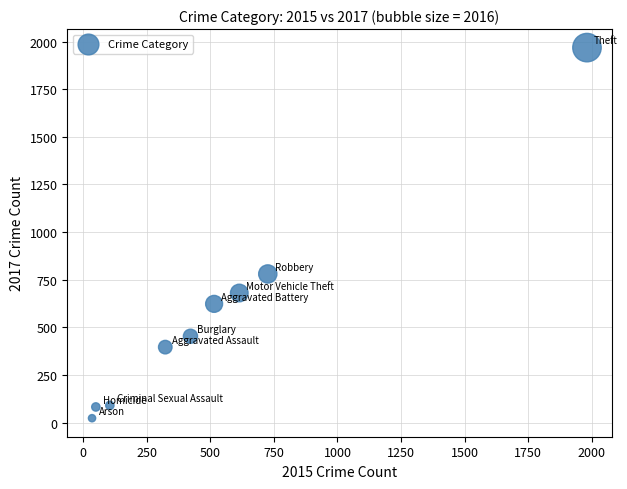

What Y value in the scatter plot is closest to 995?

780